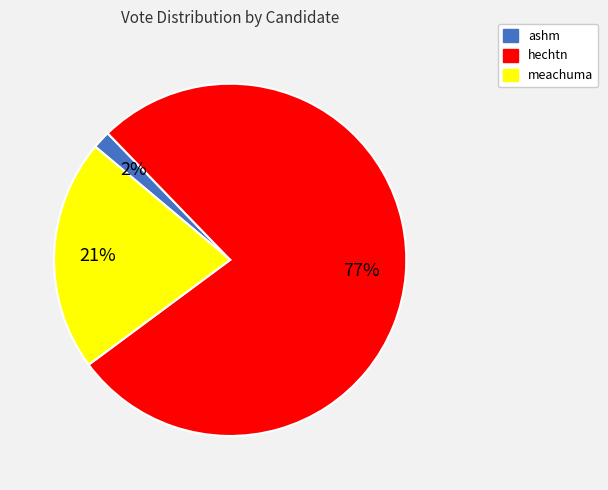

Which slice represents more than half of the pie?

hechtn